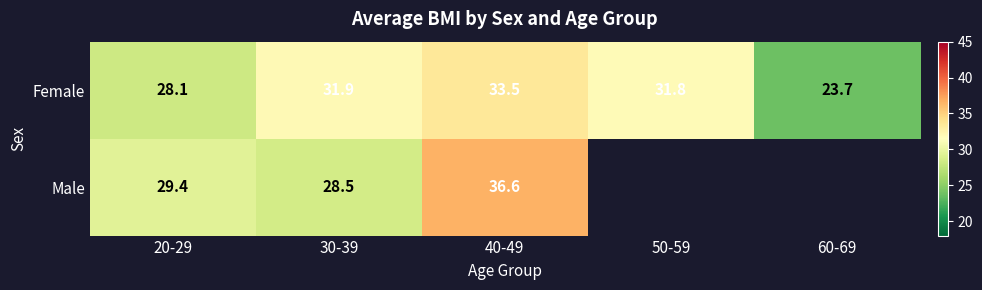

Where is Female nearest to the value 28?

20-29